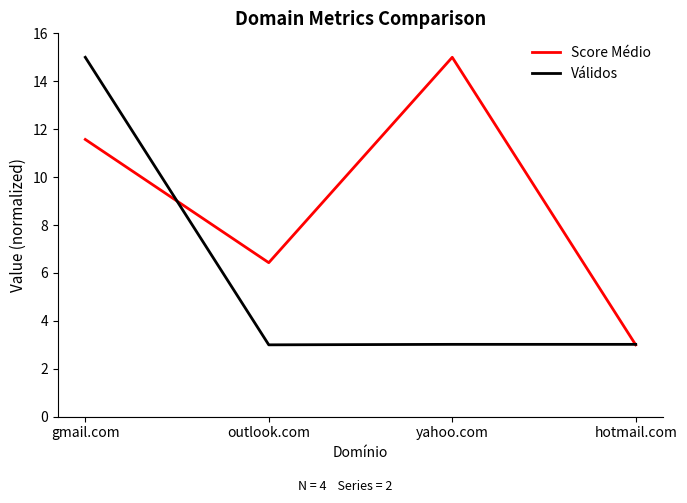

What is the difference between the highest and lowest values at yahoo.com?

12.0